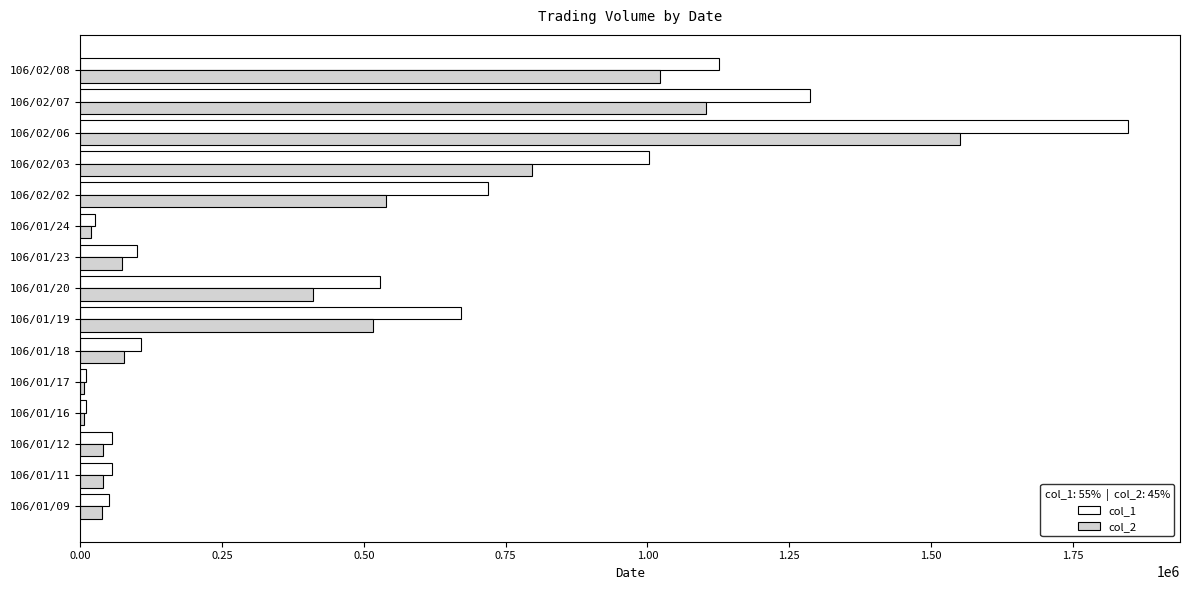

Which series has the widest spread of values?

col_1